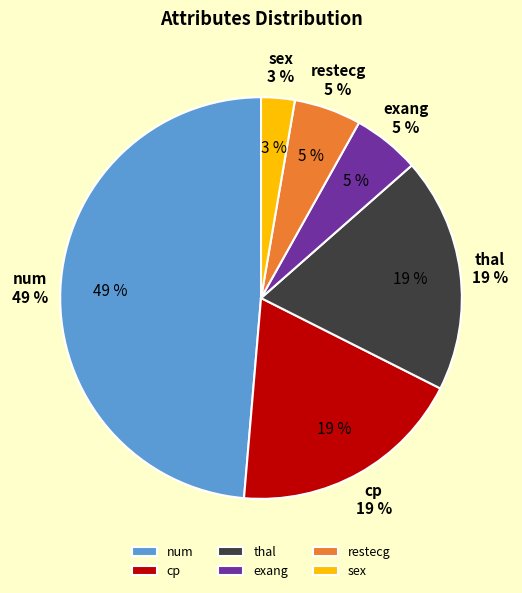

Combined, do exang and restecg account for over 50%?

No